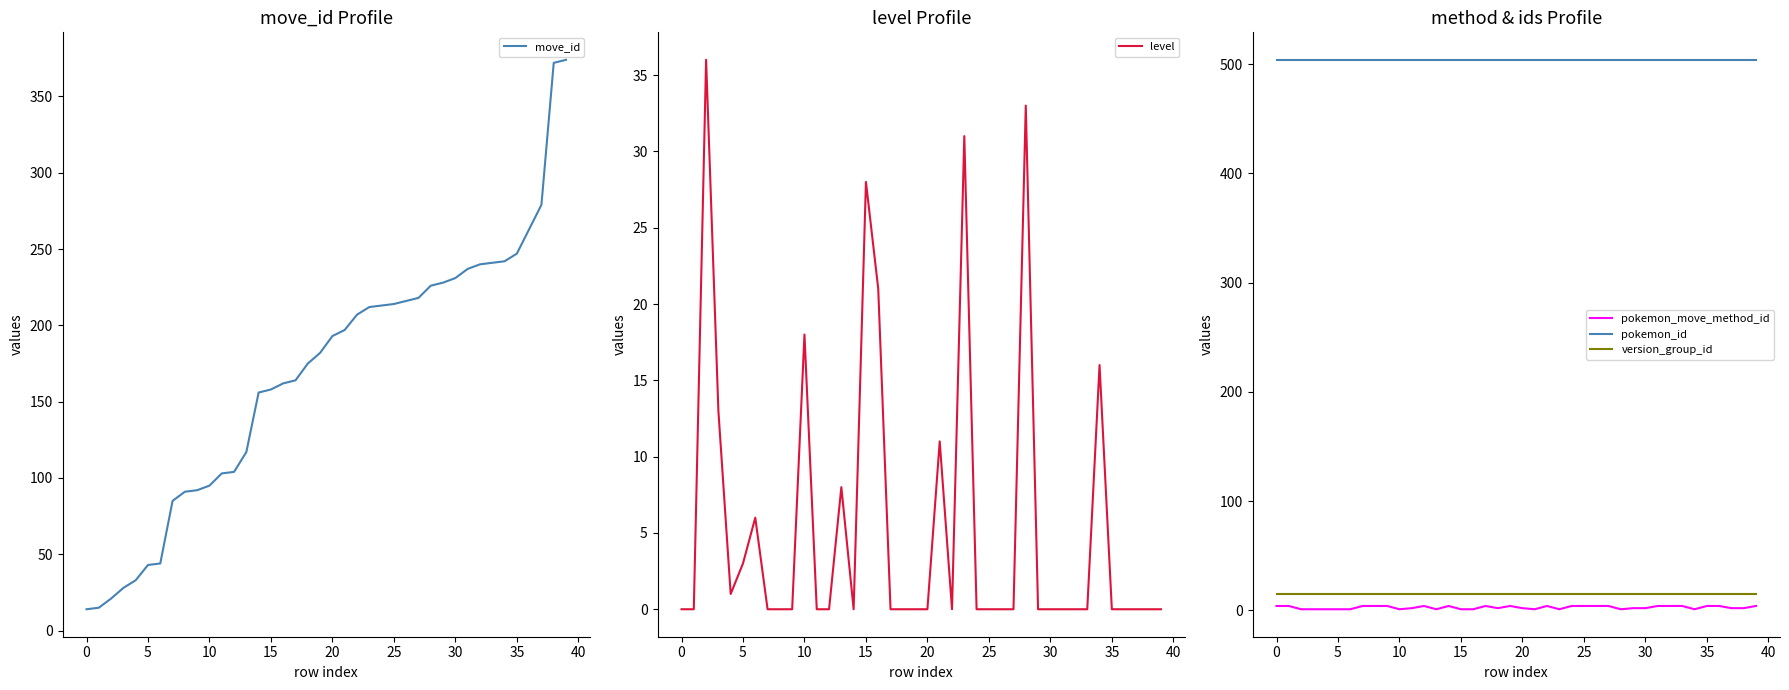

What are all the series names shown in the legend?

move_id, level, pokemon_move_method_id, pokemon_id, version_group_id